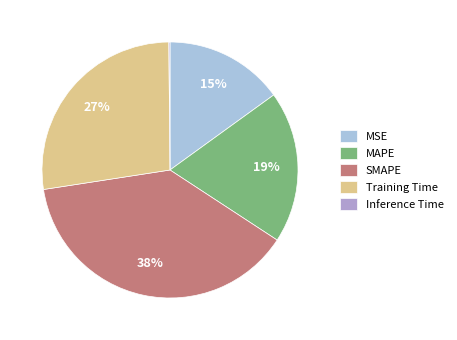

To the nearest percent, what is the difference between the largest and smallest slice percentages?

38%